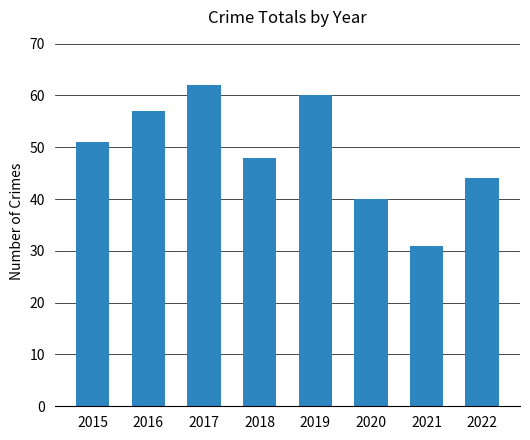

What is the maximum value shown in the chart?

62